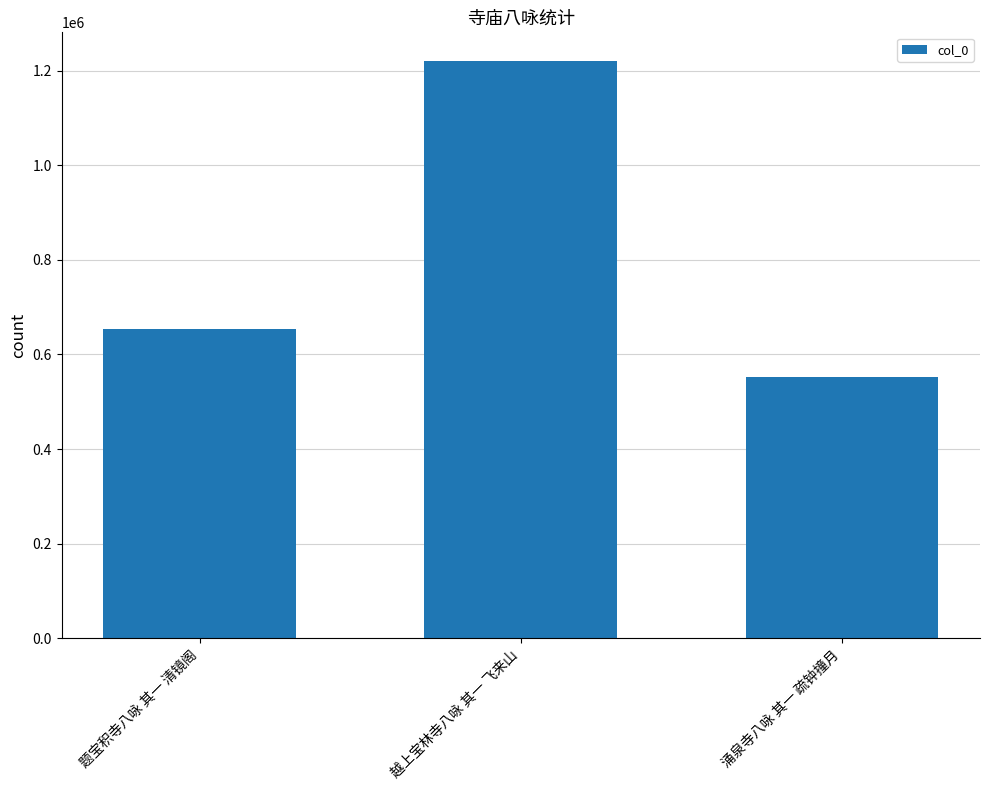

How many categories are shown in the chart?

3